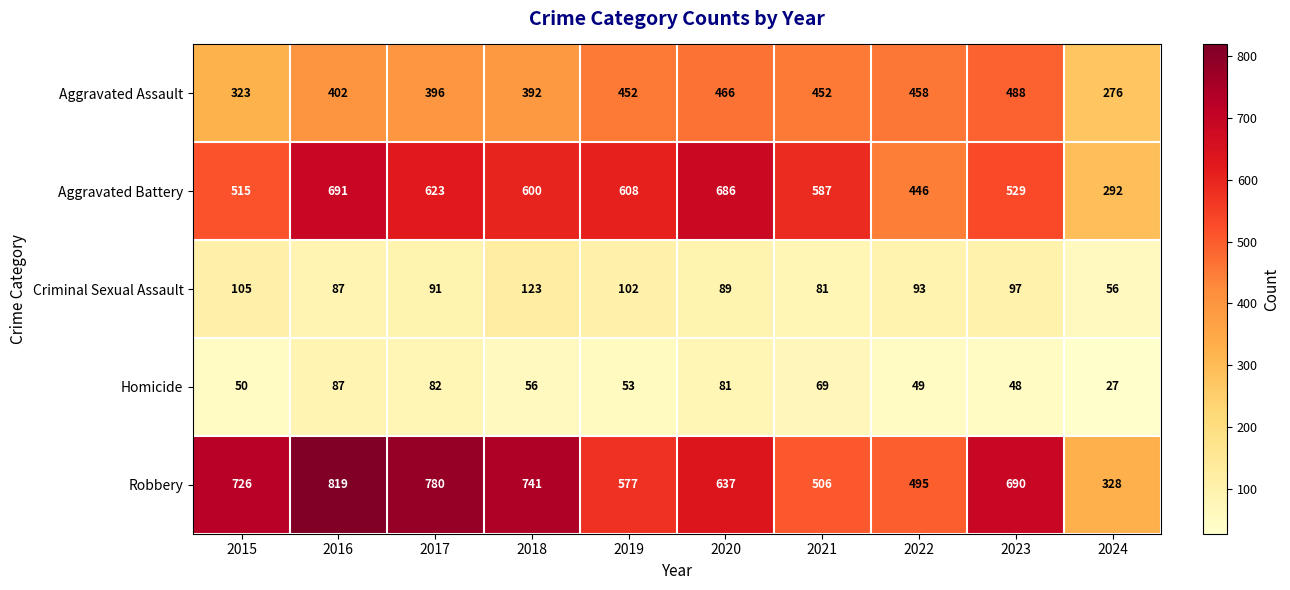

True or false: Robbery has a value of 780 at 2017.

True